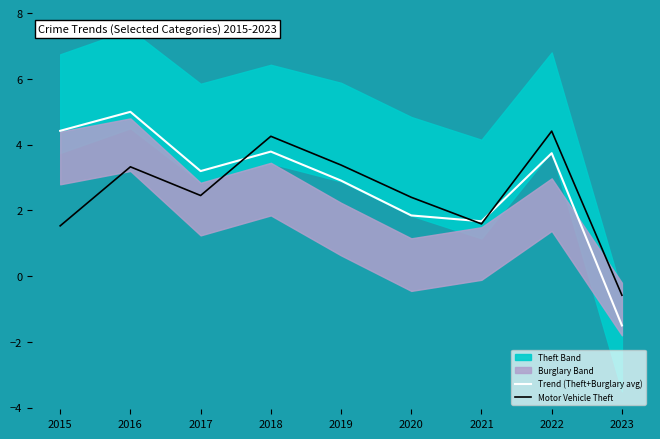

What is the difference between the second highest and second lowest values in the Motor Vehicle Theft series?

2.7